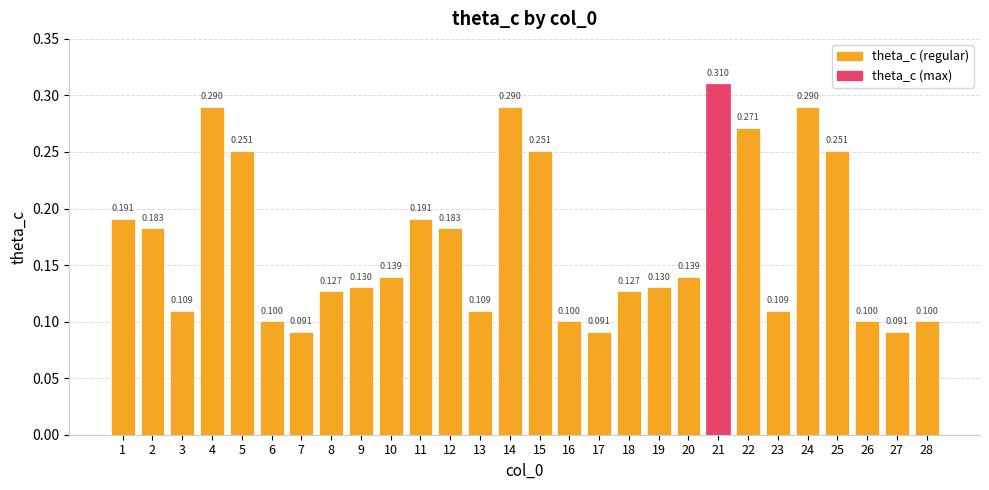

True or false: the data shows 0.1 at 16.

False